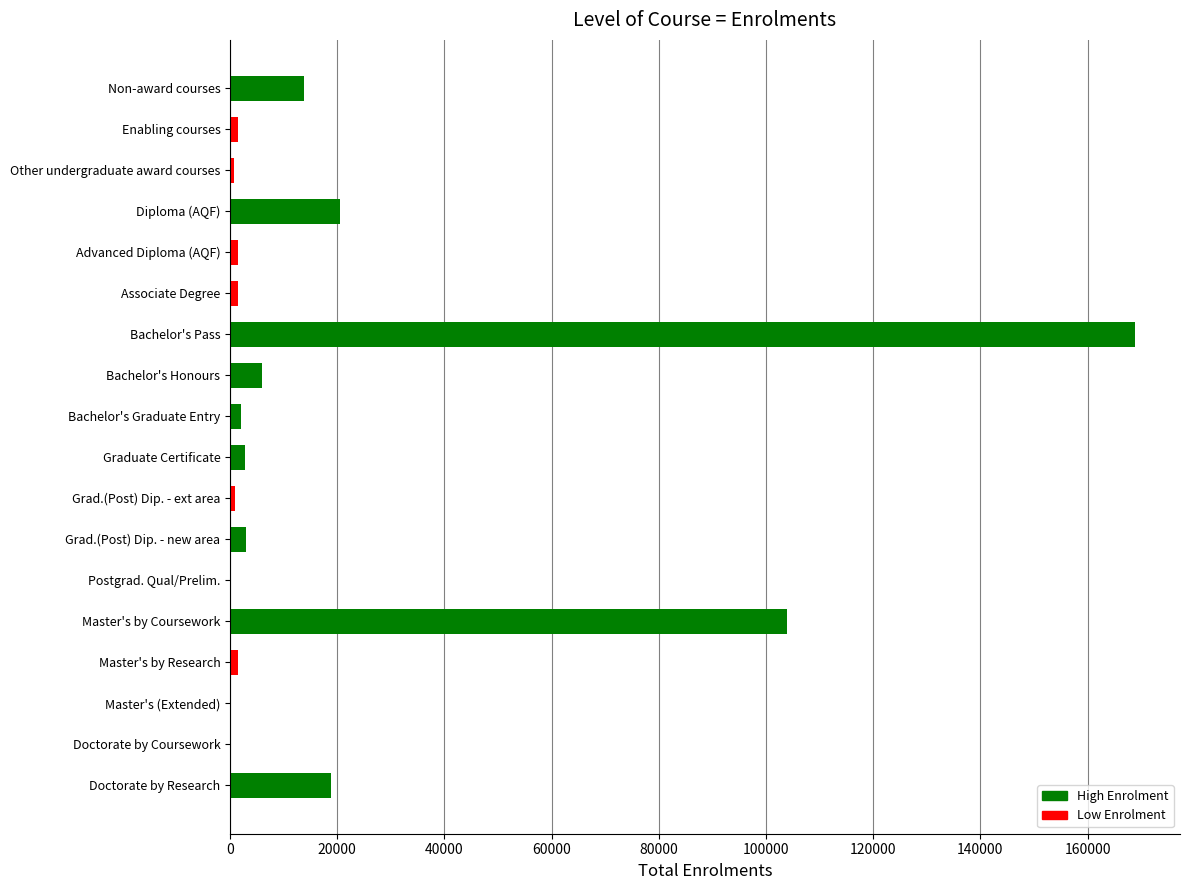

What value does the data have at Non-award courses?

13755